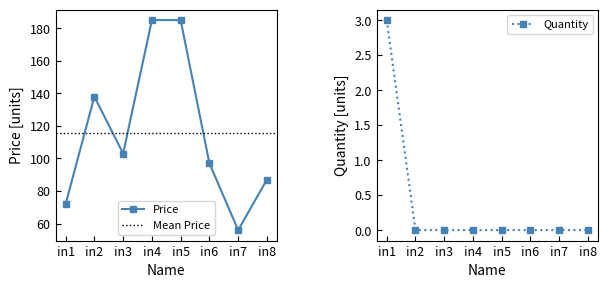

Rank the categories by value from highest to lowest.

in4, in5, in2, in3, in6, in8, in1, in7